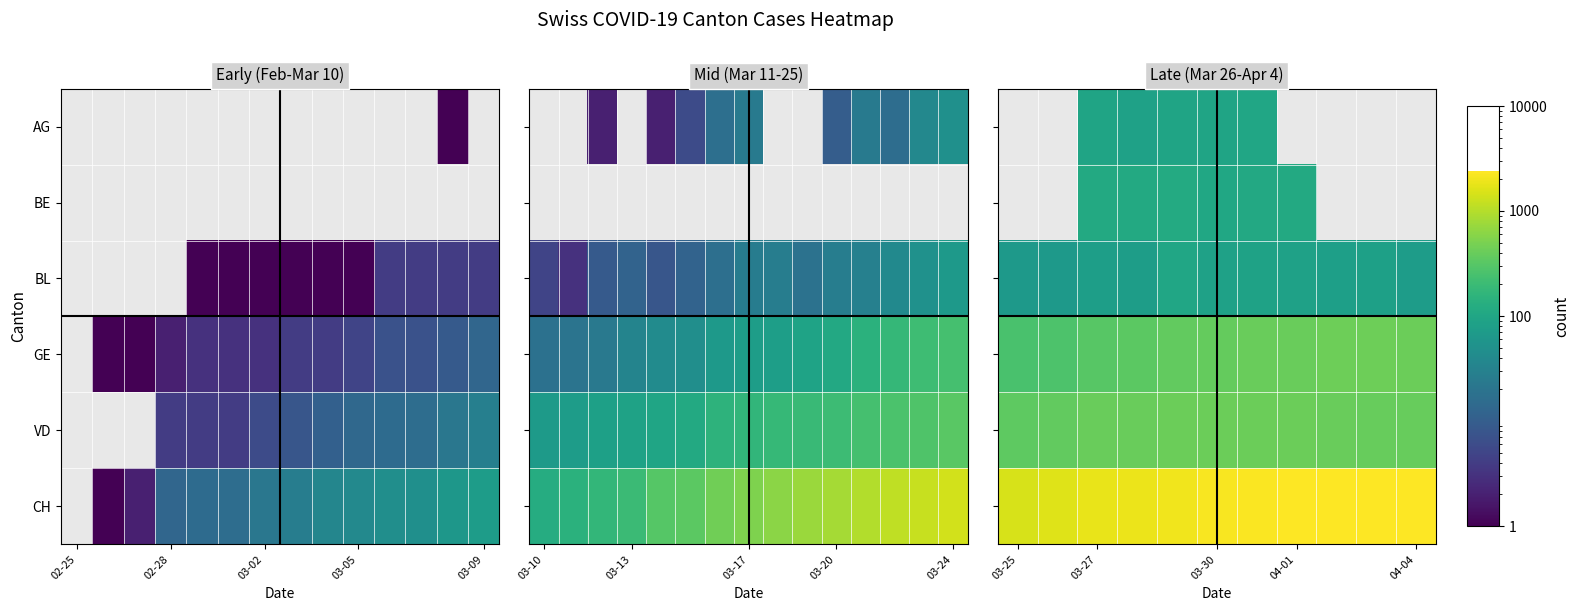

Which series has the widest spread of values?

CH